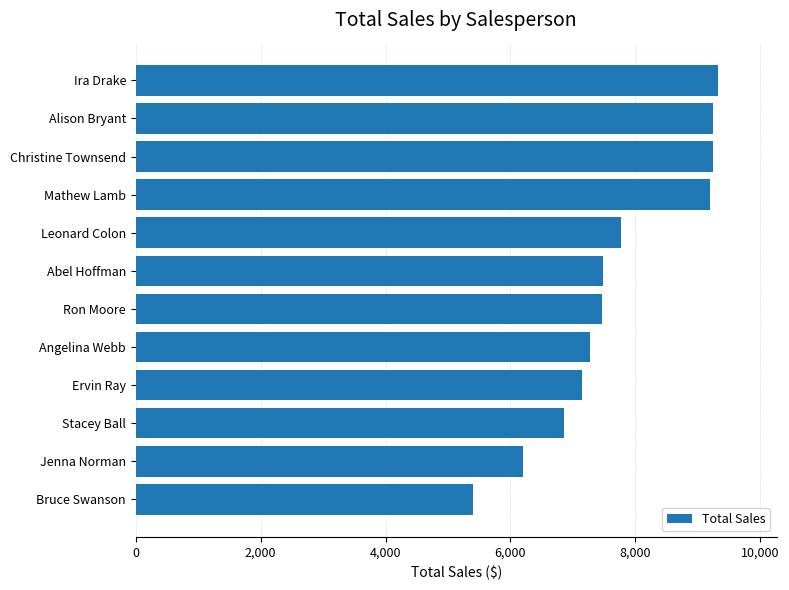

What is the ratio of the value at Leonard Colon to the value at Mathew Lamb?

0.8